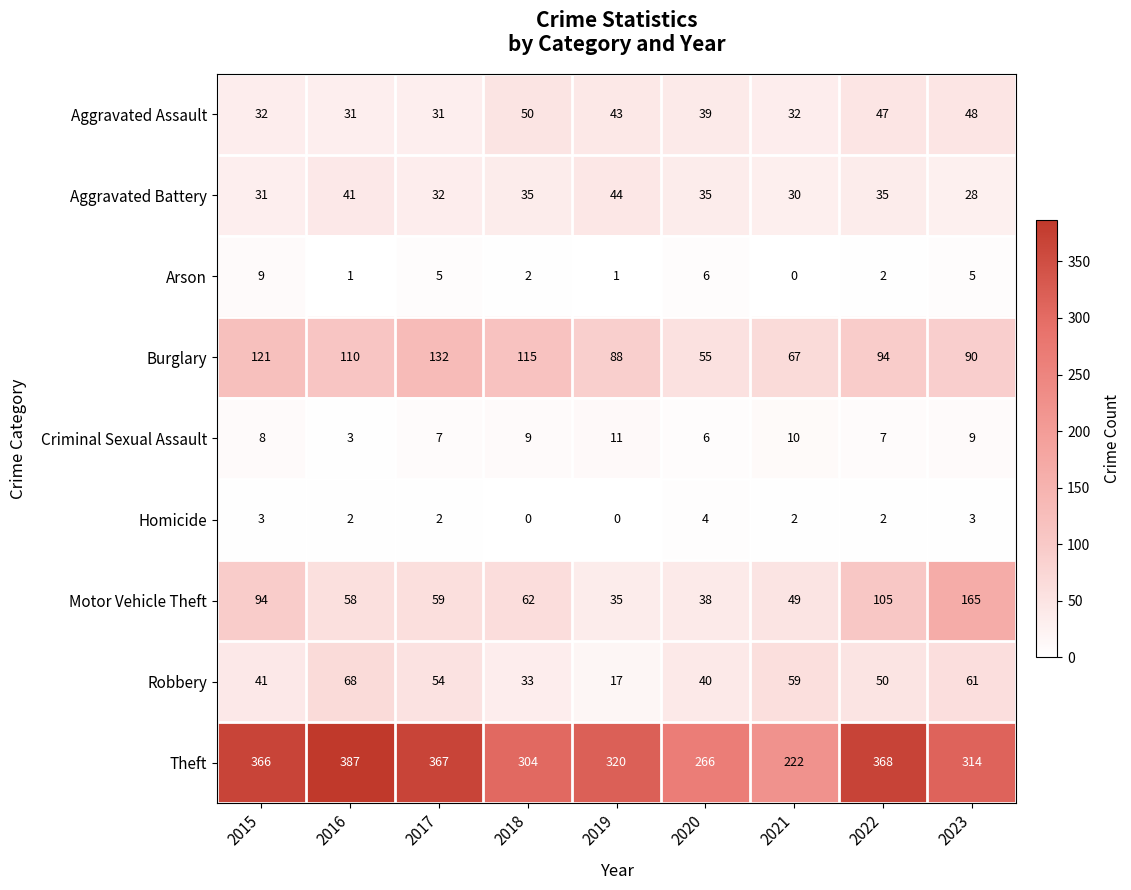

What value does the Aggravated Assault series have at 2015?

32